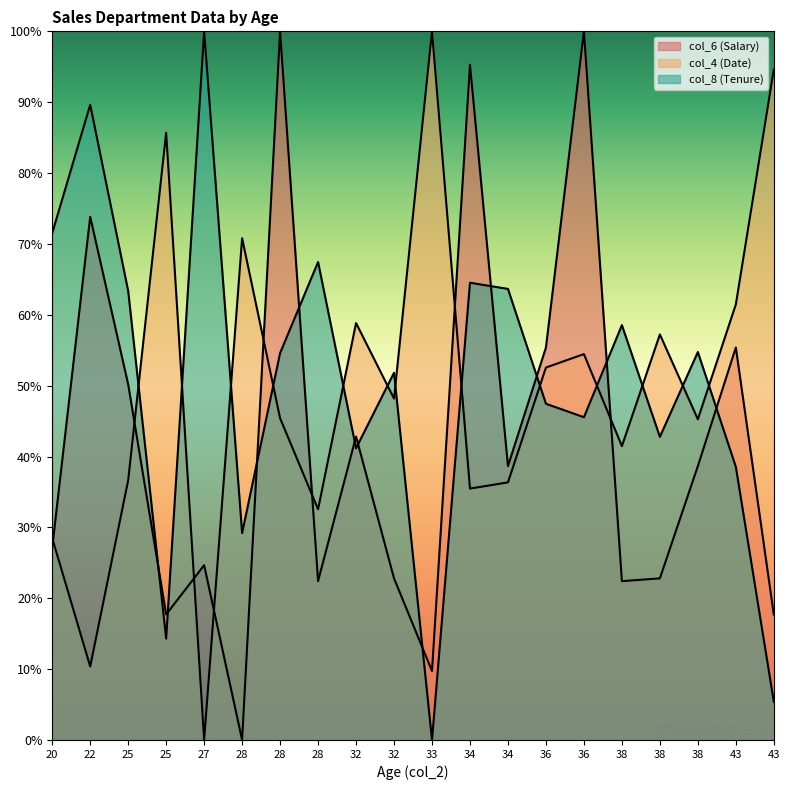

Which series ends up on top after the final intersection of col_6 and col_8?

col_6